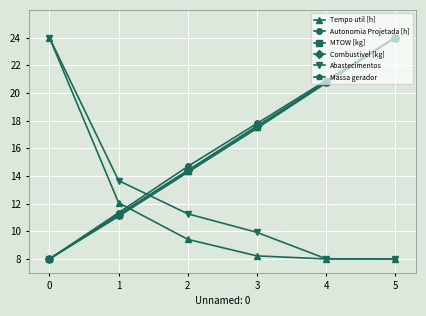

The Abastecimentos series shows 13.7 at 1. True or false?

True